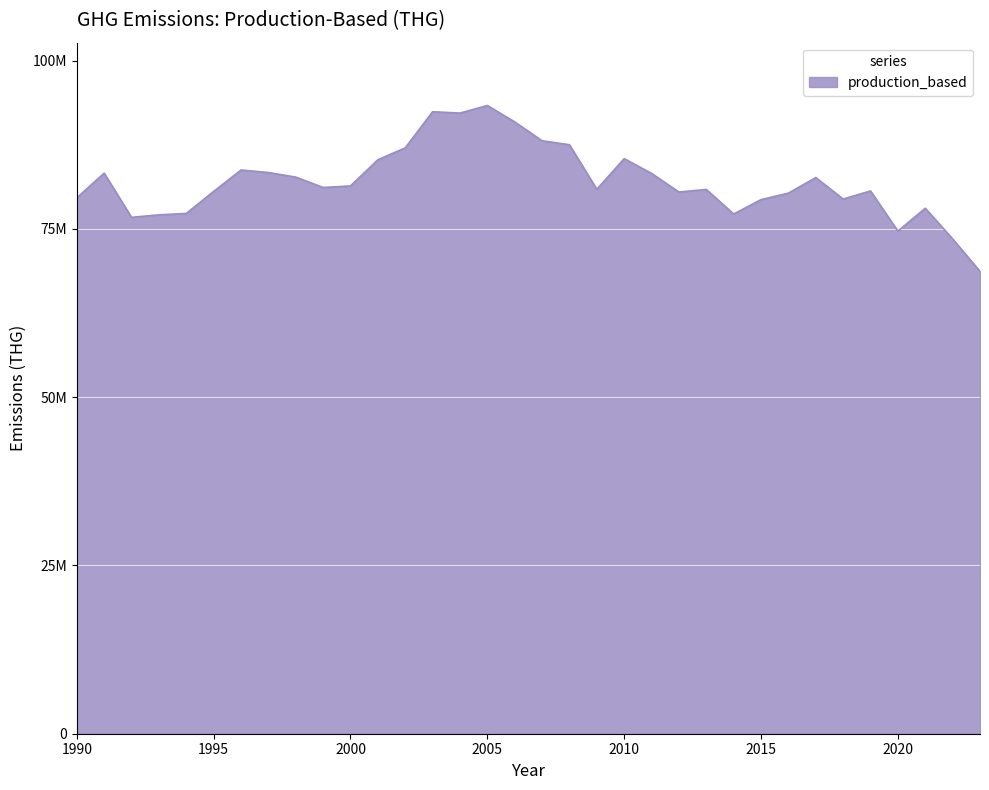

Reading left to right, transcribe all the data shown in this chart.

79621236	83293098	76723749	77094774	77304145	80570107	83756496	83380103	82702457	81161210	81388764	85278363	87042754	92414370	92214454	93340716	90899934	88097053	87509816	80896167	85441915	83250547	80487111	80867746	77215164	79358983	80319397	82635361	79441494	80640668	74678788	78073249	73515150	68695923